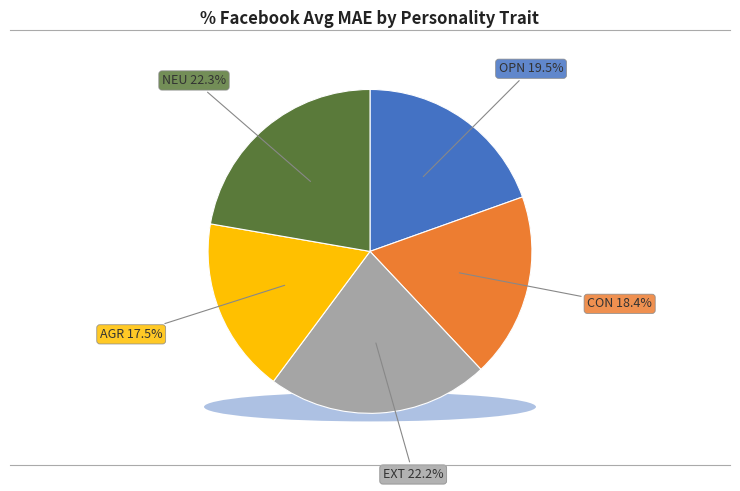

What portion of the pie excludes OPN?

80.5%